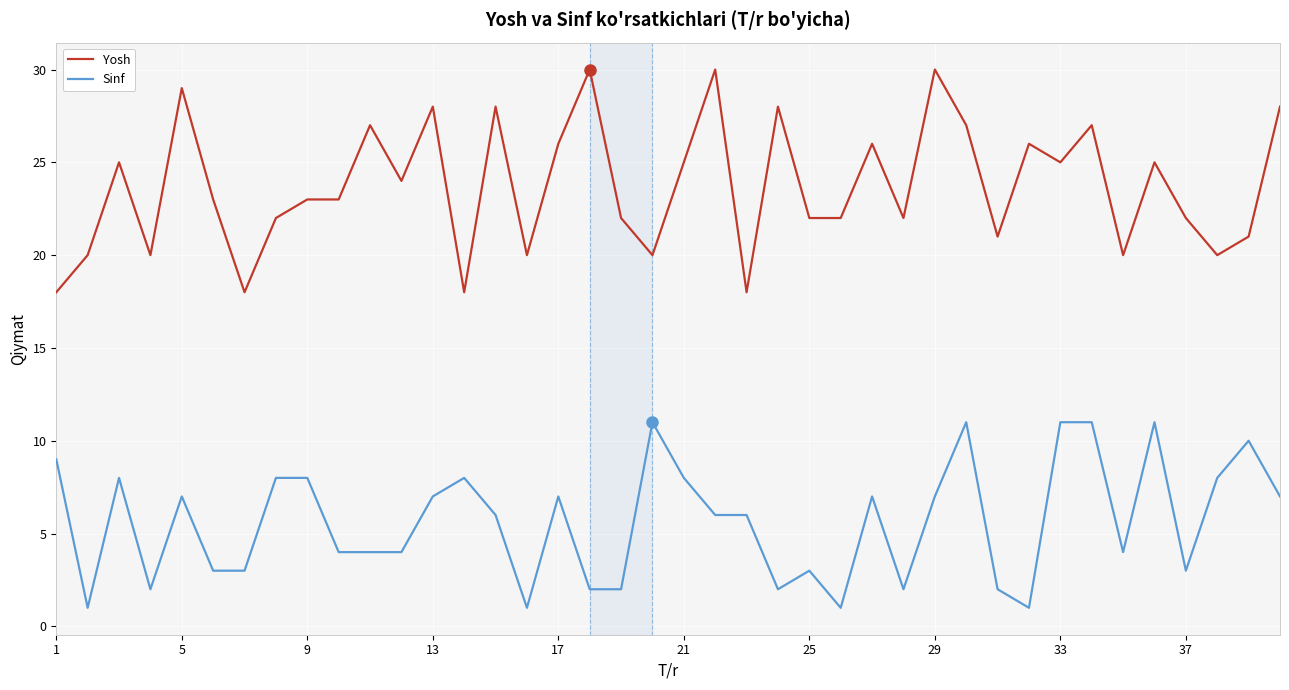

Which series has the widest spread of values?

Yosh